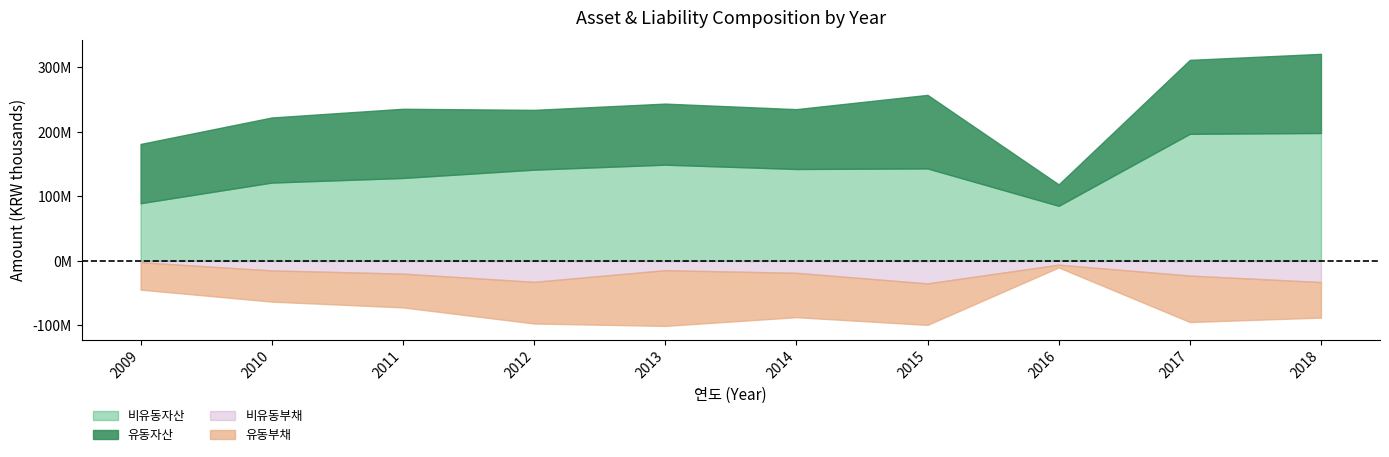

Reading right to left, transcribe all the data shown in this chart.

유동자산: 2018=122647016	2017=114547894	2016=33179529	2015=113981627	2014=92758415	2013=94597405	2012=92675202	2011=107225878	2010=100859948	2009=91795112
비유동자산: 2018=198271939	2017=197016800	2016=85400177	2015=143336817	2014=142460606	2013=149179341	2012=141429058	2011=128545923	2010=121403476	2009=89464485
유동부채: 2018=55093765	2017=72023623	2016=4306730	2015=64328272	2014=68770378	2013=86394384	2012=64540777	2011=52372485	2010=48399399	2009=42464698
비유동부채: 2018=32789484	2017=22747621	2016=5861701	2015=34888282	2014=18505389	2013=14382276	2012=32489269	2011=19743379	2010=14713069	2009=2102785